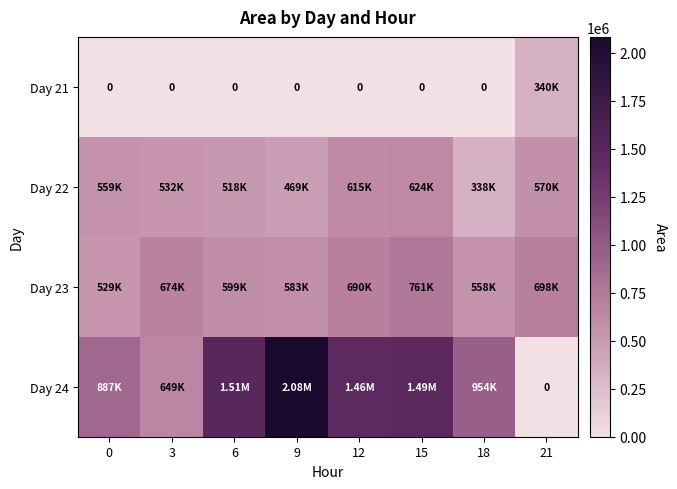

Read the Day 23 value at 6, to the nearest 10.

599380